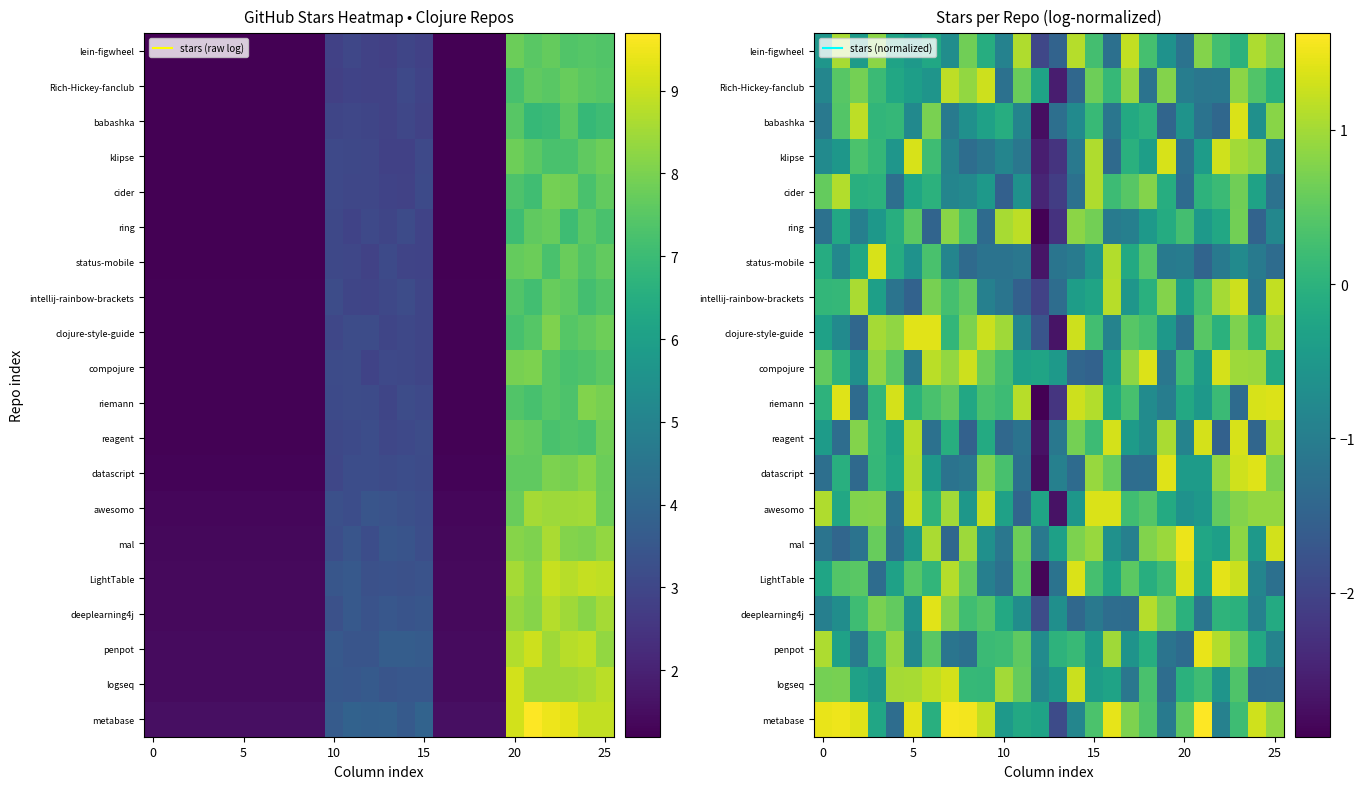

At which category is the sum across all series the highest?

23